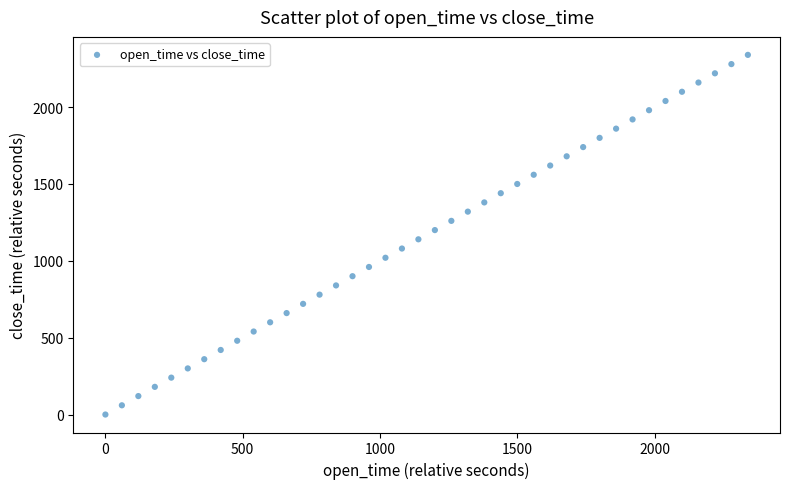

What is the range of X values (max minus min)?

2340